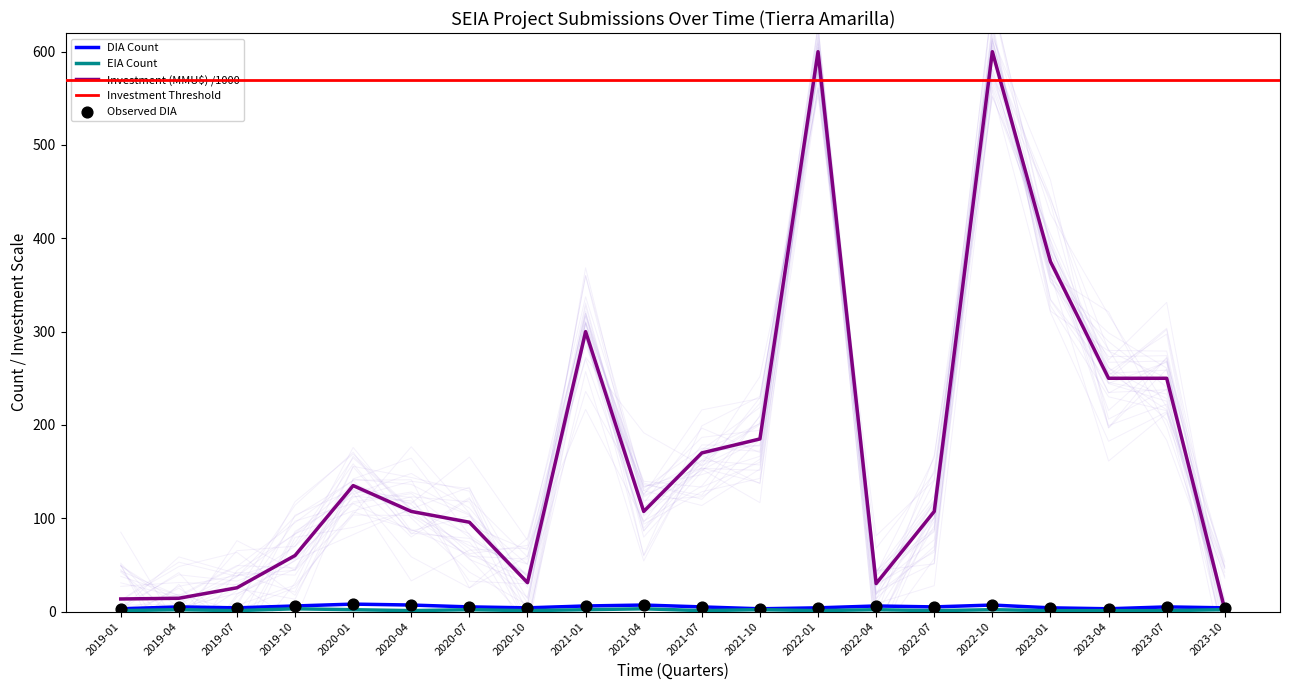

What is the total value across all series at 2023-04?

254.0